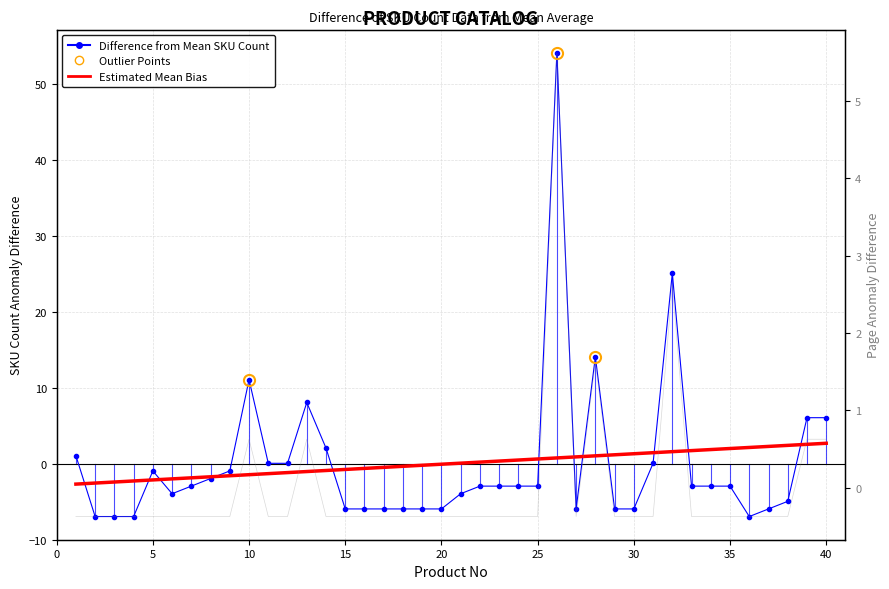

Reading left to right, list all the values displayed in this chart.

Difference from Mean SKU Count: 1.0	-7.0	-7.0	-7.0	-1.0	-4.0	-3.0	-2.0	-1.0	11.1	0.0	0.0	8.1	2.0	-6.0	-6.0	-6.0	-6.0	-6.0	-6.0	-4.0	-3.0	-3.0	-3.0	-3.0	54.0	-6.0	14.1	-6.0	-6.0	0.0	25.1	-3.0	-3.0	-3.0	-7.0	-6.0	-5.0	6.0	6.0
Estimated Mean Bias (SKU): -2.7	-2.5	-2.4	-2.3	-2.1	-2.0	-1.9	-1.7	-1.6	-1.4	-1.3	-1.2	-1.0	-0.9	-0.8	-0.6	-0.5	-0.3	-0.2	-0.1	0.1	0.2	0.3	0.5	0.6	0.8	0.9	1.0	1.2	1.3	1.4	1.6	1.7	1.9	2.0	2.1	2.3	2.4	2.5	2.7
Page Difference: -0.4	-0.4	-0.4	-0.4	-0.4	-0.4	-0.4	-0.4	-0.4	0.6	-0.4	-0.4	0.6	-0.4	-0.4	-0.4	-0.4	-0.4	-0.4	-0.4	-0.4	-0.4	-0.4	-0.4	-0.4	5.6	-0.4	1.6	-0.4	-0.4	-0.4	2.6	-0.4	-0.4	-0.4	-0.4	-0.4	-0.4	0.6	0.6